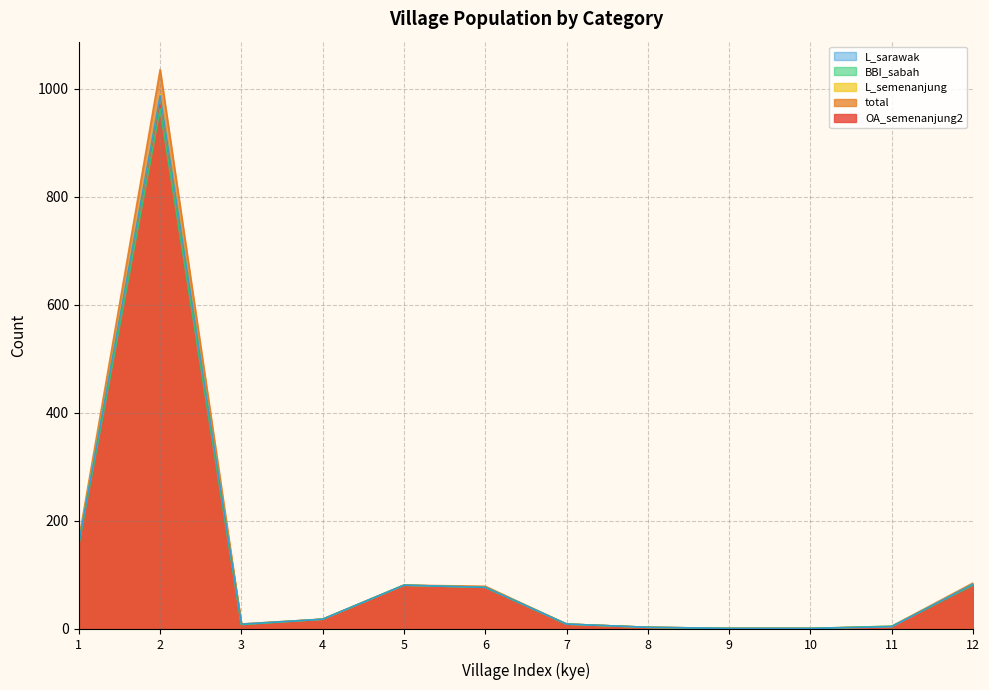

List the series in order of their peak value, lowest first.

BBI_sabah, OA_semenanjung2, L_sarawak, L_semenanjung, total